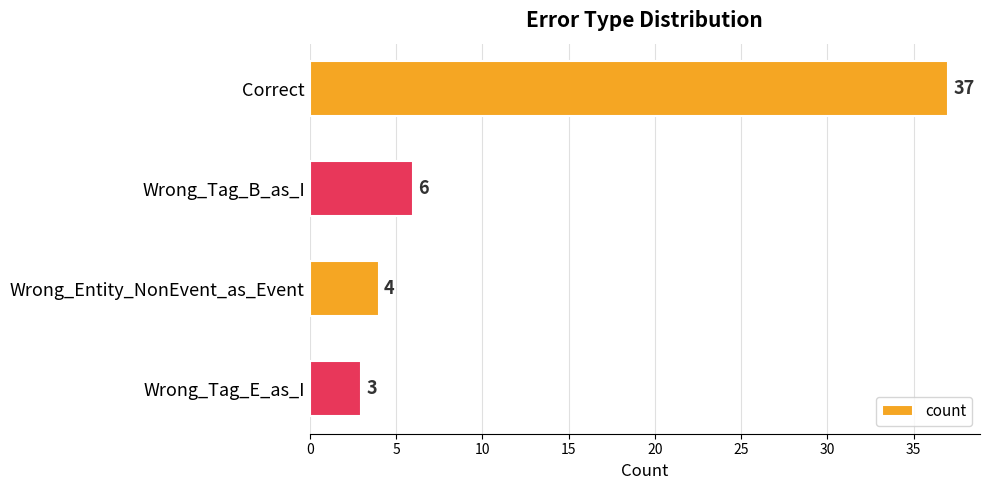

Reading bottom to top, extract all data points from this chart.

3	4	6	37